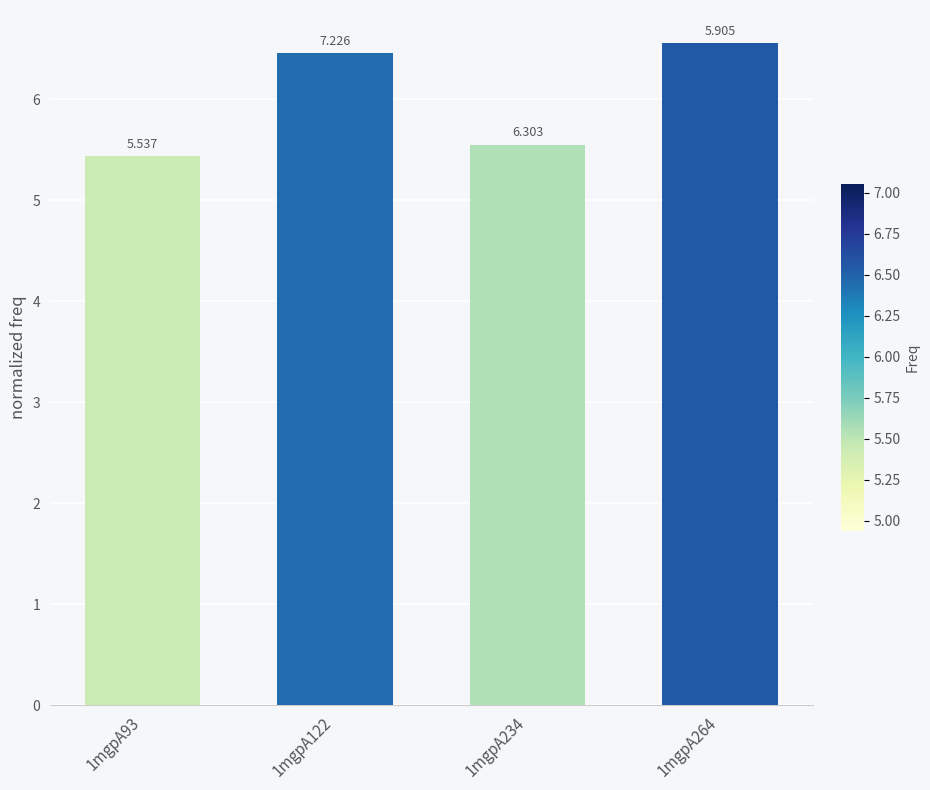

Reading left to right, list all the values displayed in this chart.

1mgpA93=5.4	1mgpA122=6.5	1mgpA234=5.5	1mgpA264=6.6